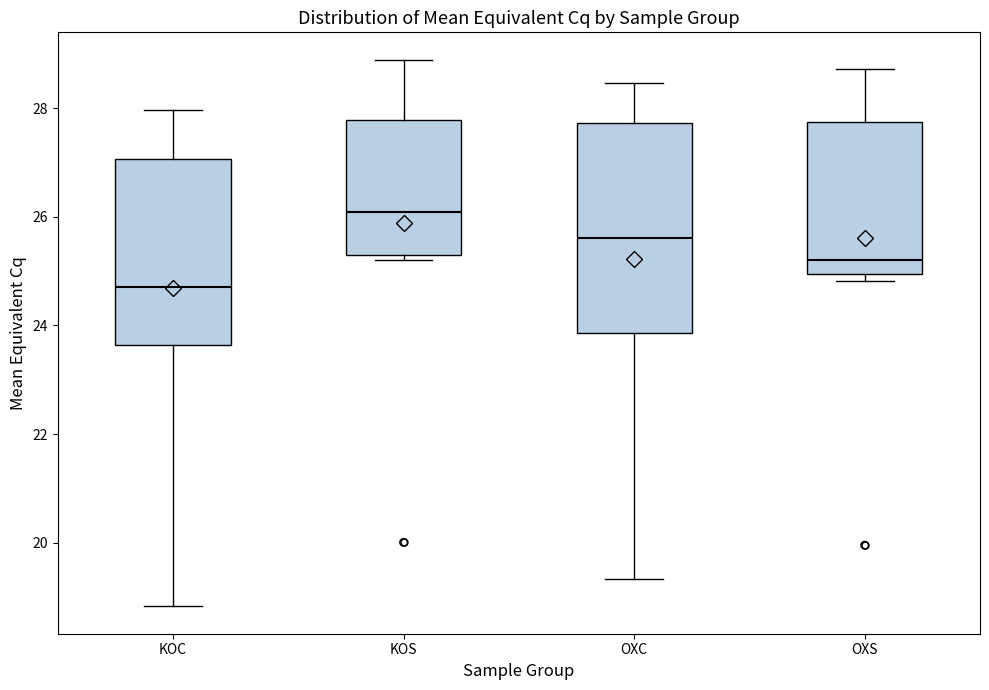

Reading left to right, transcribe this box plot: for each box, give where its median line is, the range the box spans, and where its two whiskers end, as read against the y-axis. The values are not printed on the chart, so give them approximately, as read against the axis.

KOC: median 24.8, box 23.6 to 27.0, whiskers 18.8 to 28.0
KOS: median 26.0, box 25.4 to 27.8, whiskers 25.2 to 28.8
OXC: median 25.6, box 23.8 to 27.8, whiskers 19.4 to 28.4
OXS: median 25.2, box 25.0 to 27.8, whiskers 24.8 to 28.8